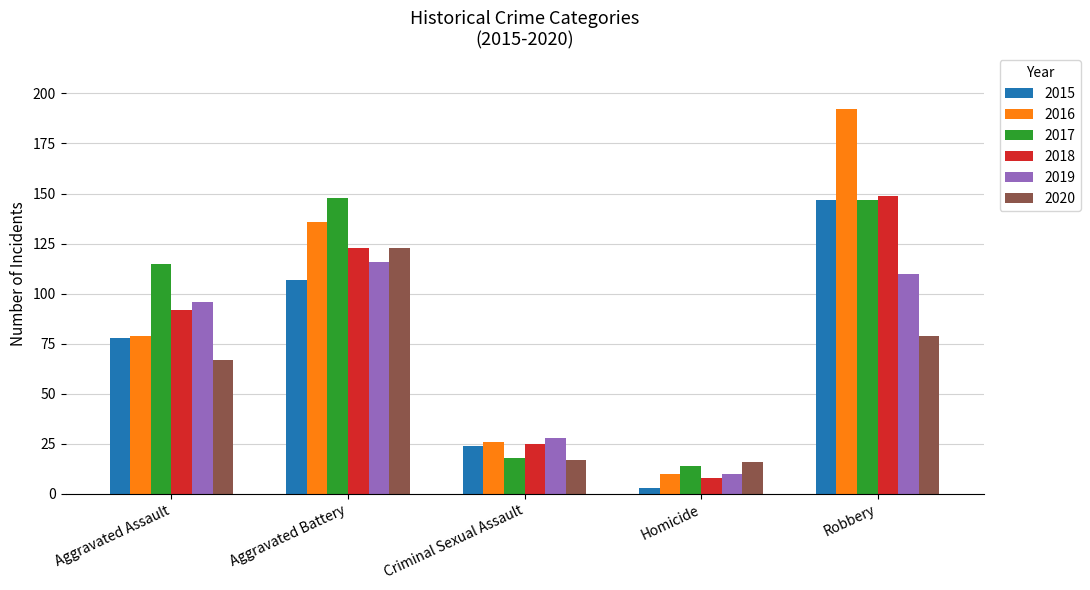

At which label is 2018 closest to 78?

Aggravated Assault